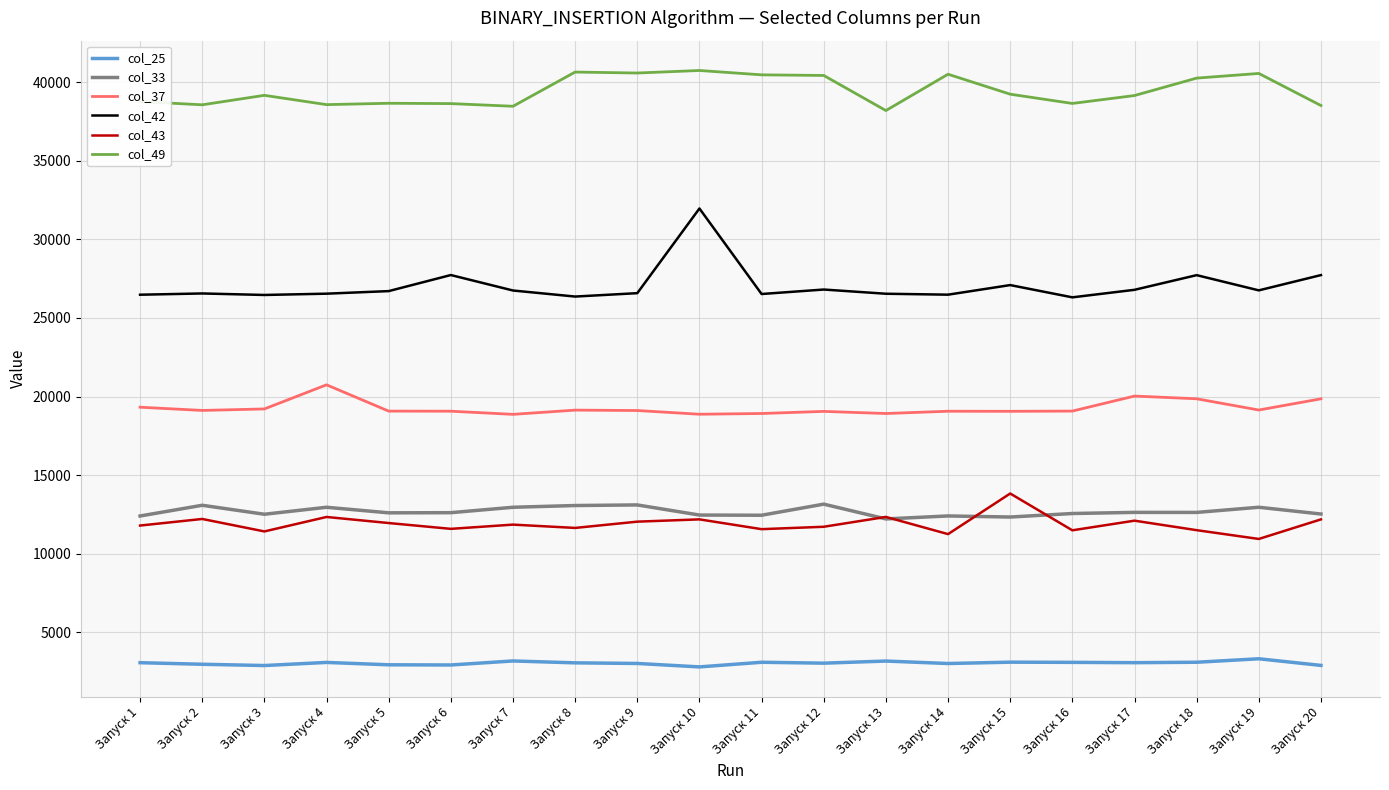

What is the difference between the highest and lowest values at Запуск 14?

37492